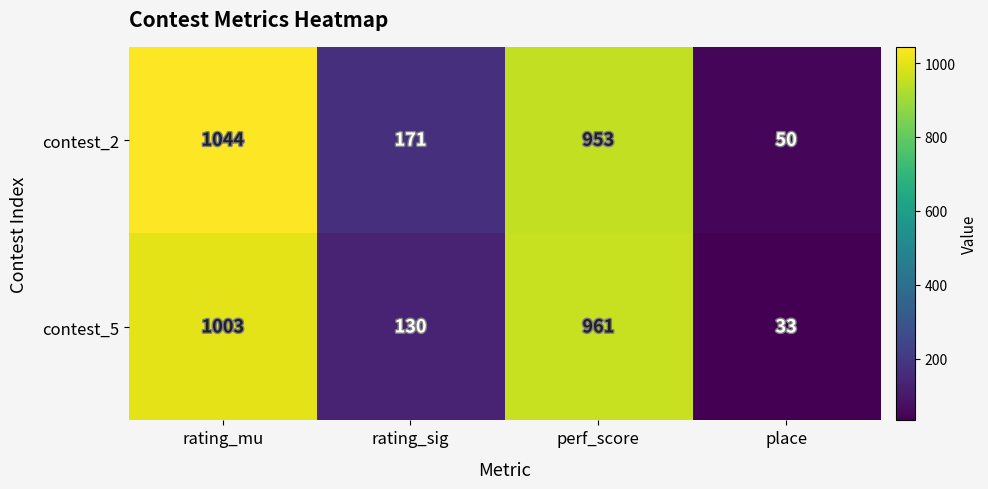

Reading left to right, list all the values displayed in this chart.

contest_2: rating_mu=1044	rating_sig=171	perf_score=953	place=50
contest_5: rating_mu=1003	rating_sig=130	perf_score=961	place=33